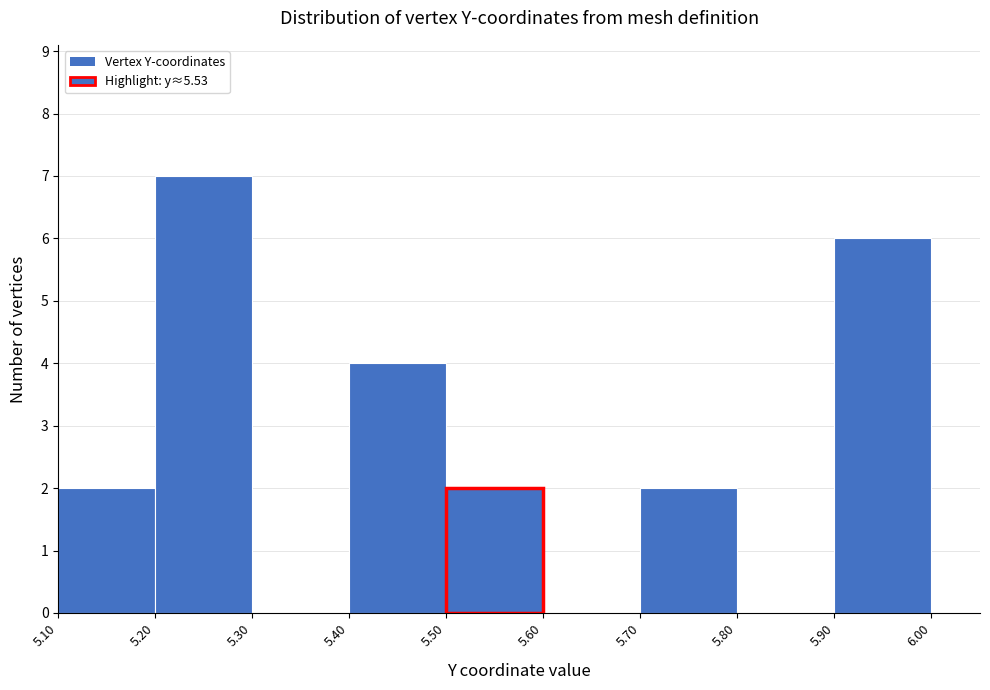

Reading left to right, list every bar in this chart as the range it spans on the x-axis followed by its height. The values are not printed on the chart, so give them approximately, as read against the axis.

5.10 to 5.20: 2
5.20 to 5.30: 7
5.30 to 5.40: 0
5.40 to 5.50: 4
5.50 to 5.60: 2
5.60 to 5.70: 0
5.70 to 5.80: 2
5.80 to 5.90: 0
5.90 to 6.00: 6